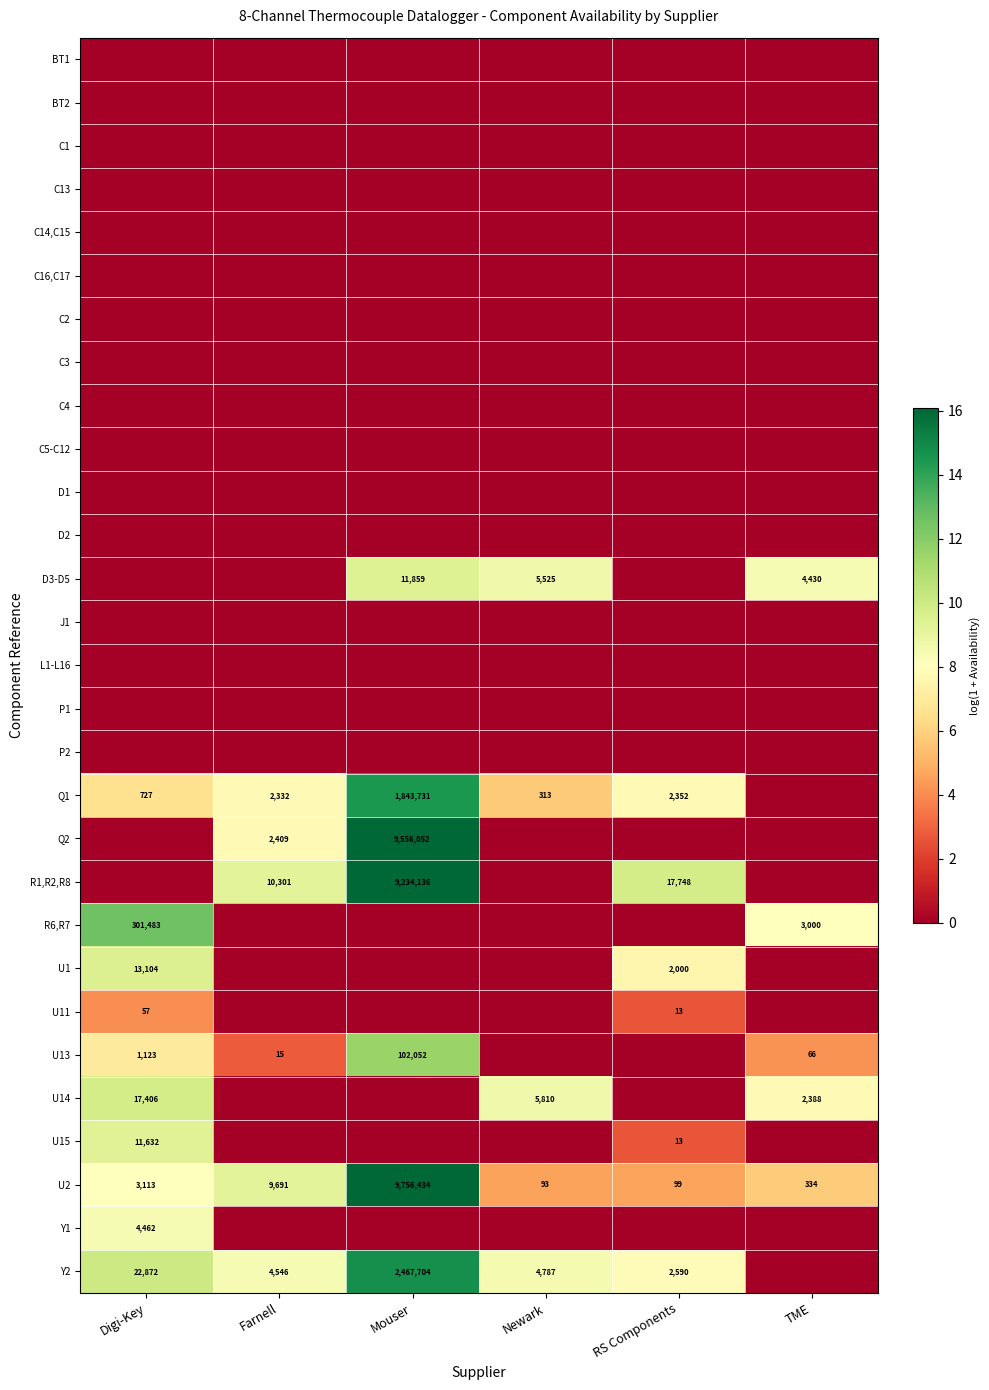

What is the spread (max minus min) of values at Digi-Key?

12.6